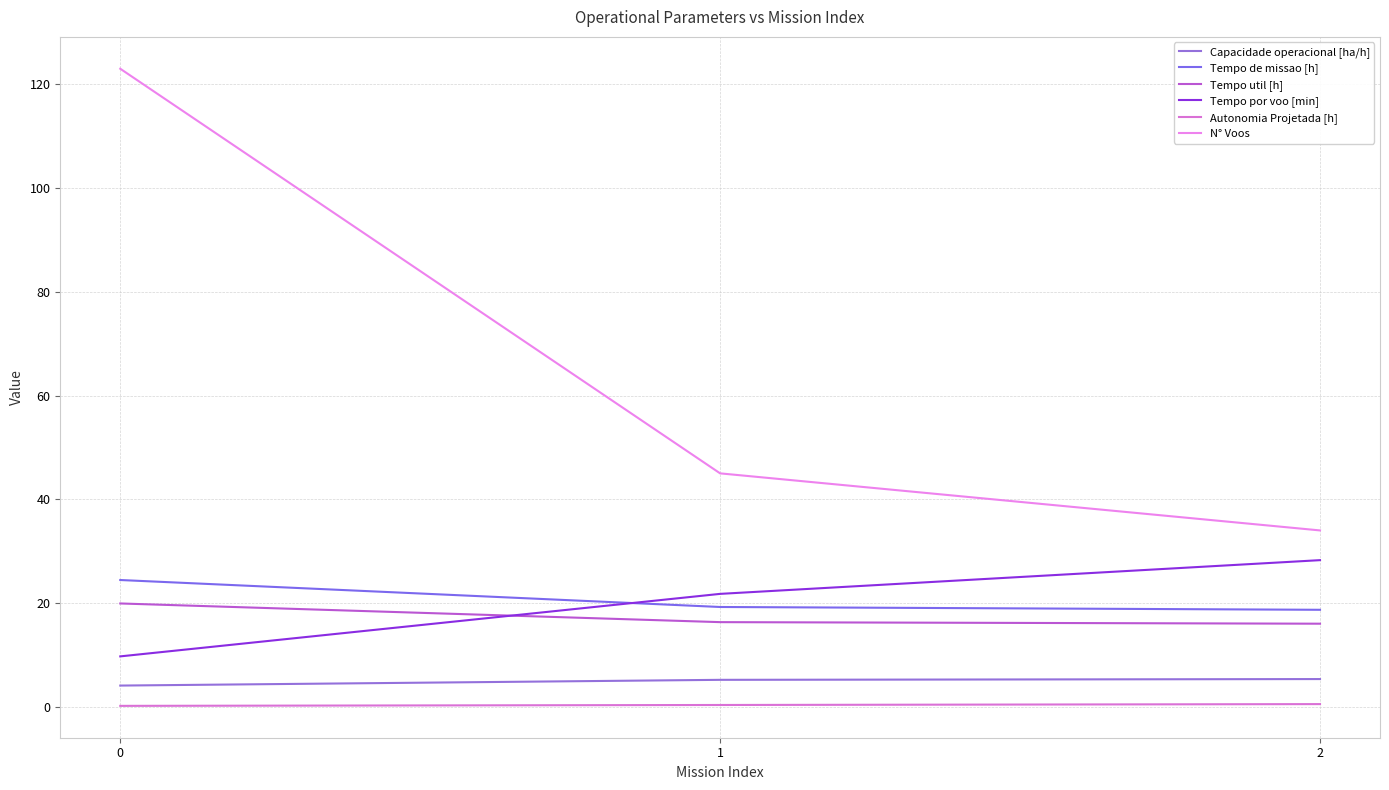

What are all the series names shown in the legend?

Capacidade operacional [ha/h], Tempo de missao [h], Tempo util [h], Tempo por voo [min], Autonomia Projetada [h], N° Voos